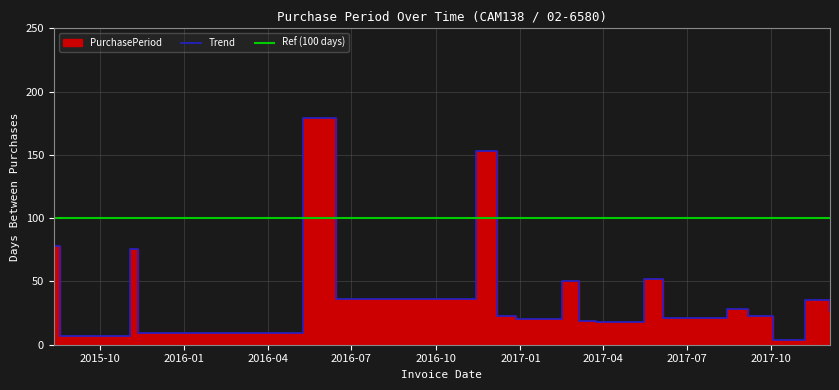

Read the value at 2016-11-14, to the nearest 10.

150